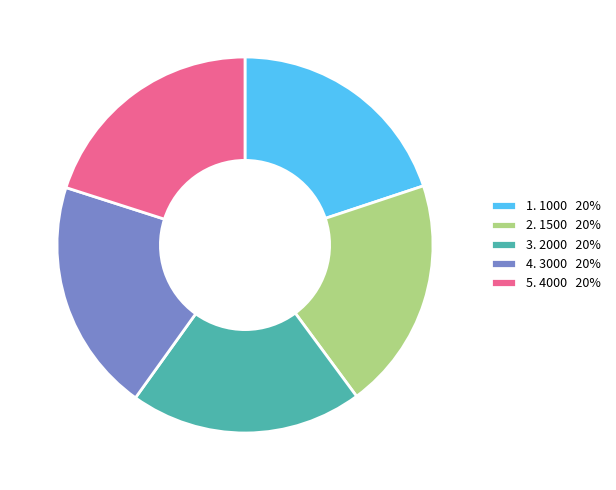

Is there any slice that represents more than half of the pie?

No